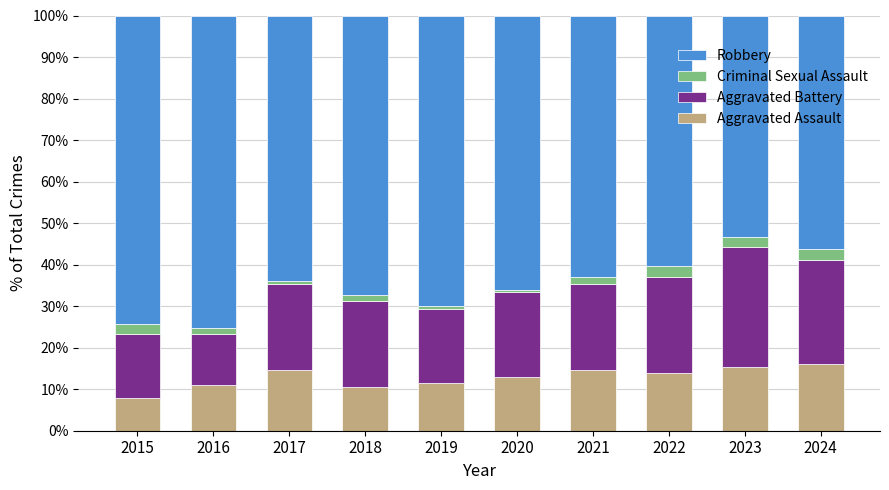

What is the difference between the second highest and minimum values in the Aggravated Assault series?

7.5